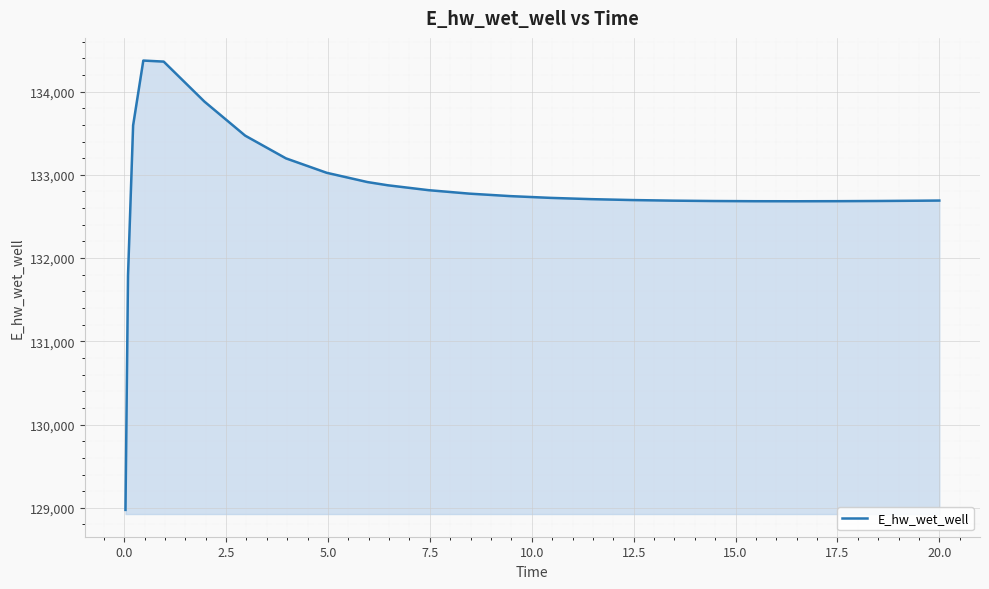

What is the difference between the maximum and second lowest values?

2581.7